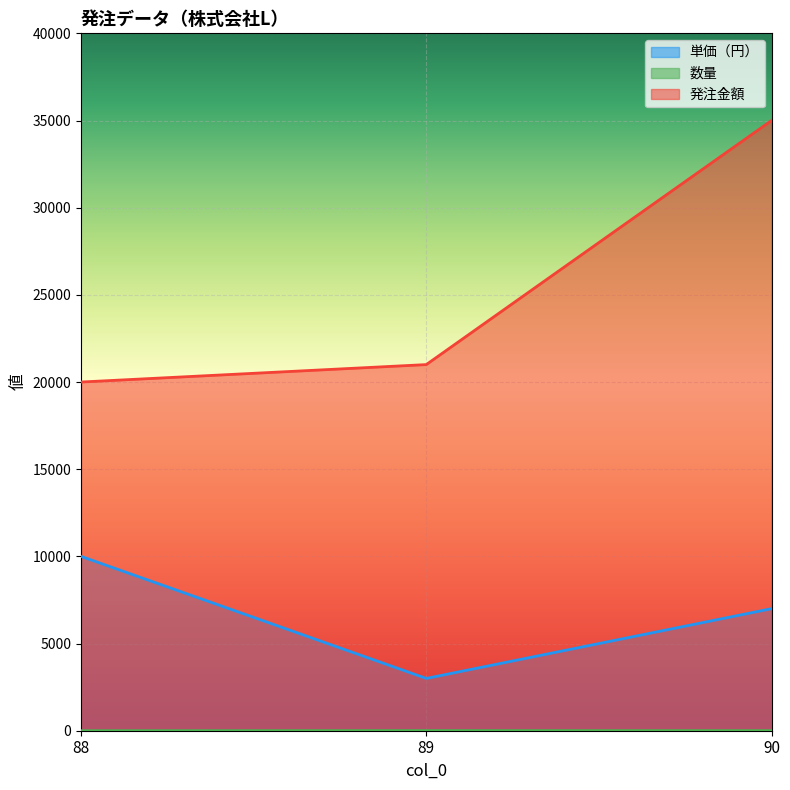

What is the approximate value of 発注金額 at 90, to the nearest 10?

35000